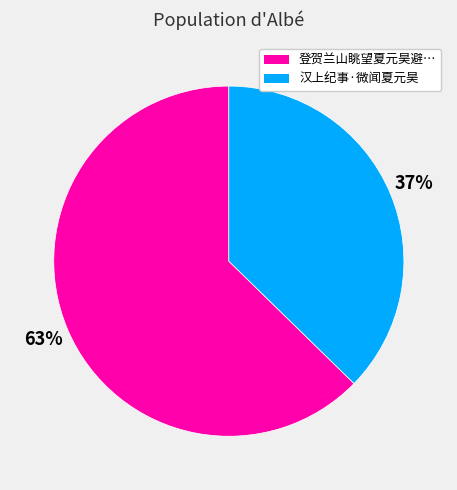

Does any single category account for the majority?

Yes